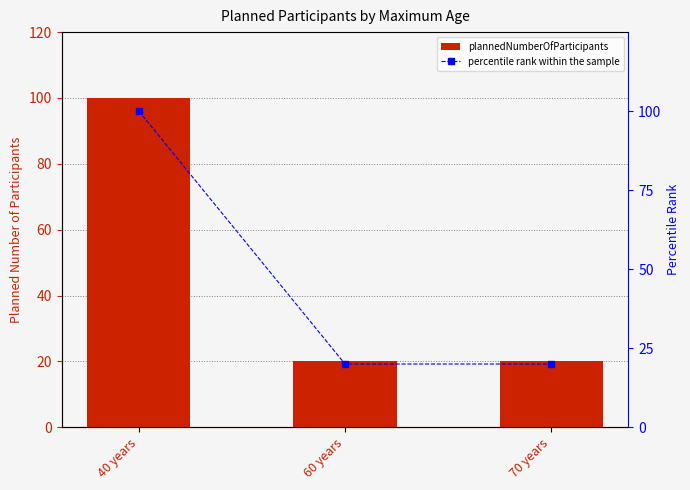

Rank the series at 60 years from lowest to highest value.

plannedNumberOfParticipants, percentile rank within the sample